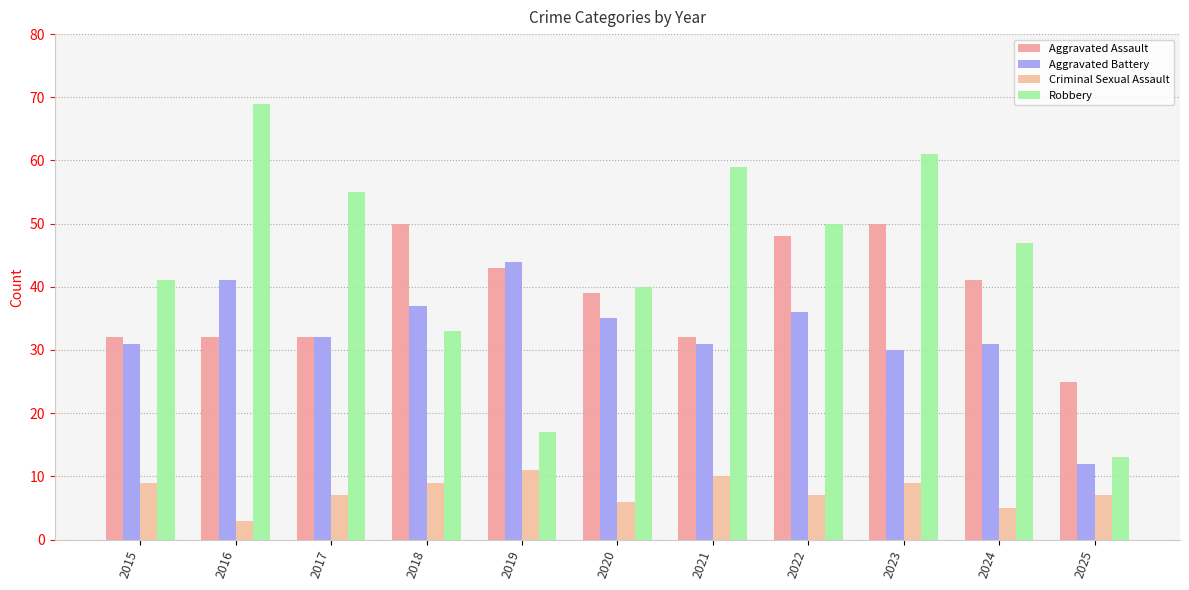

Is it true that Criminal Sexual Assault equals 12 at 2015?

False